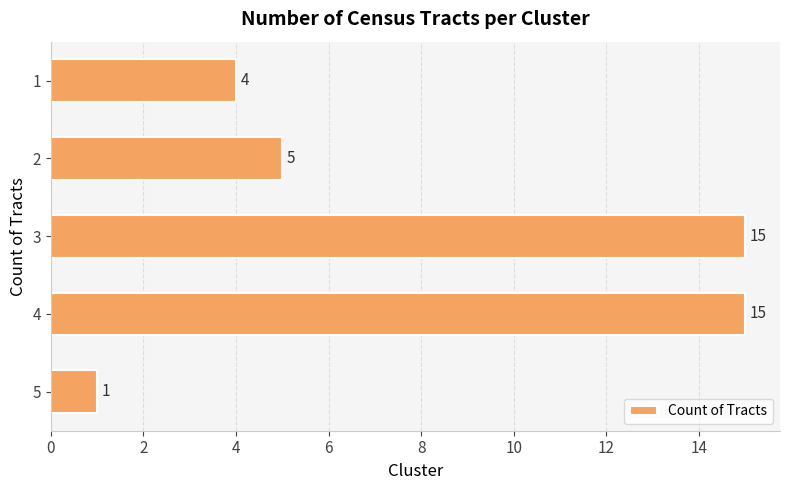

Count the number of data series in this chart.

1